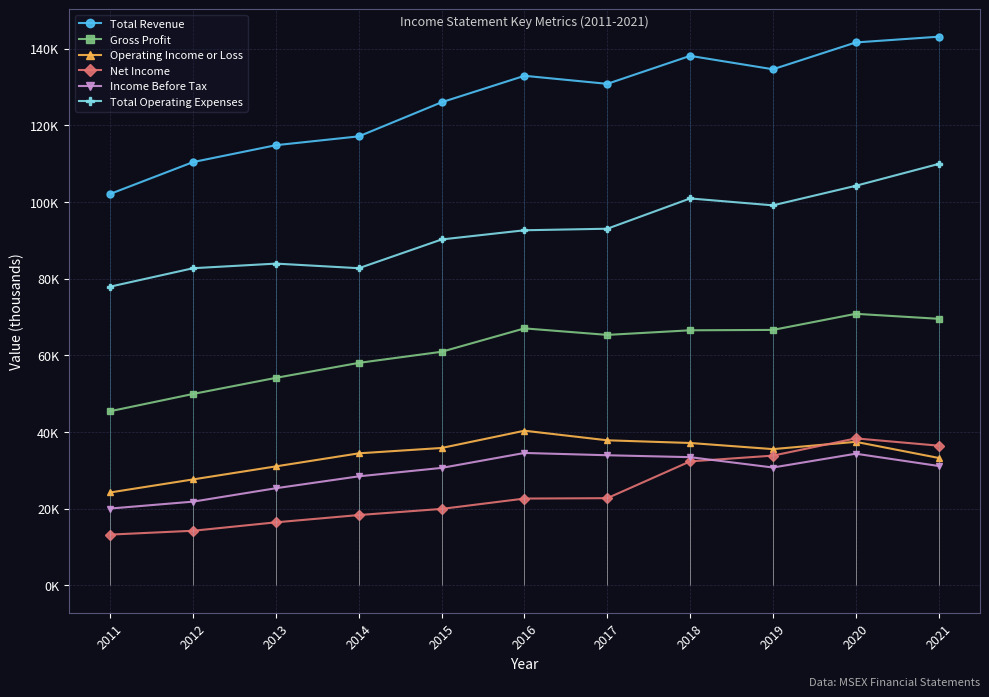

What are all the series names shown in the legend?

Total Revenue, Gross Profit, Operating Income or Loss, Net Income, Income Before Tax, Total Operating Expenses